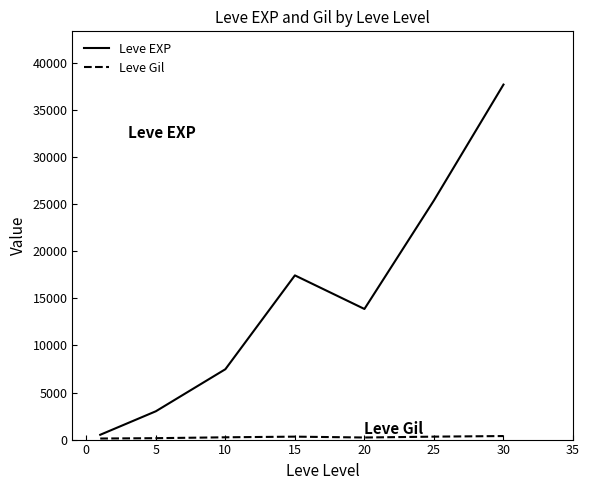

Which series has the largest range (max minus min)?

Leve EXP